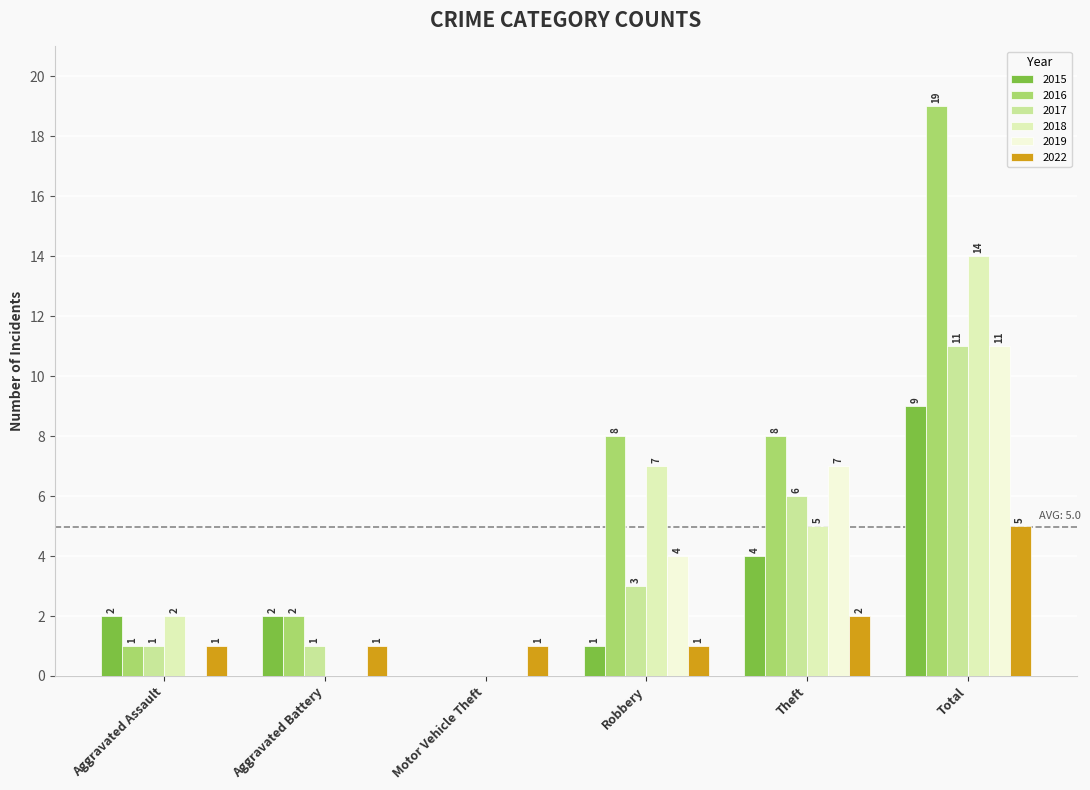

Is it true that 2017 equals 11 at Total?

True